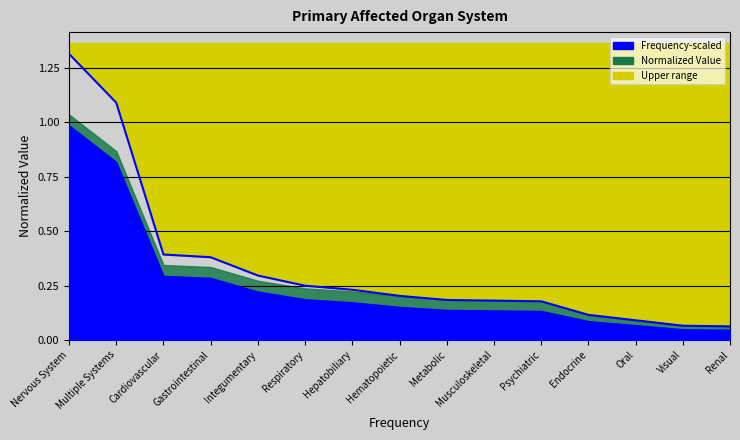

List the labels in order of value, smallest first.

Renal, Visual, Oral, Endocrine, Psychiatric, Musculoskeletal, Metabolic, Hematopoietic, Hepatobiliary, Respiratory, Integumentary, Gastrointestinal, Cardiovascular, Multiple Systems, Nervous System